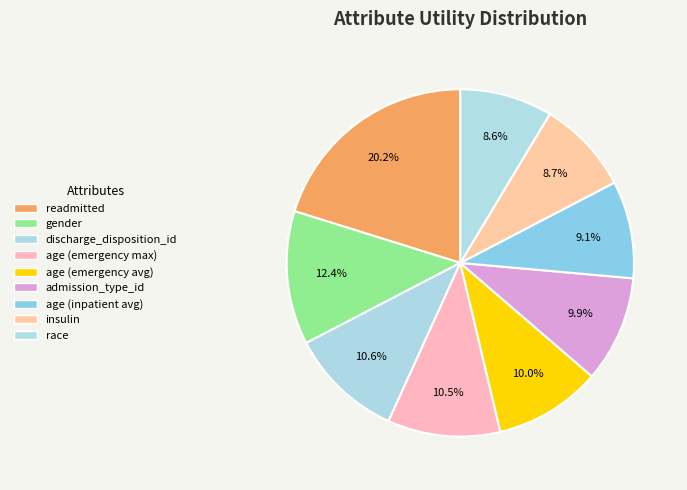

Count the number of slices in the pie.

9